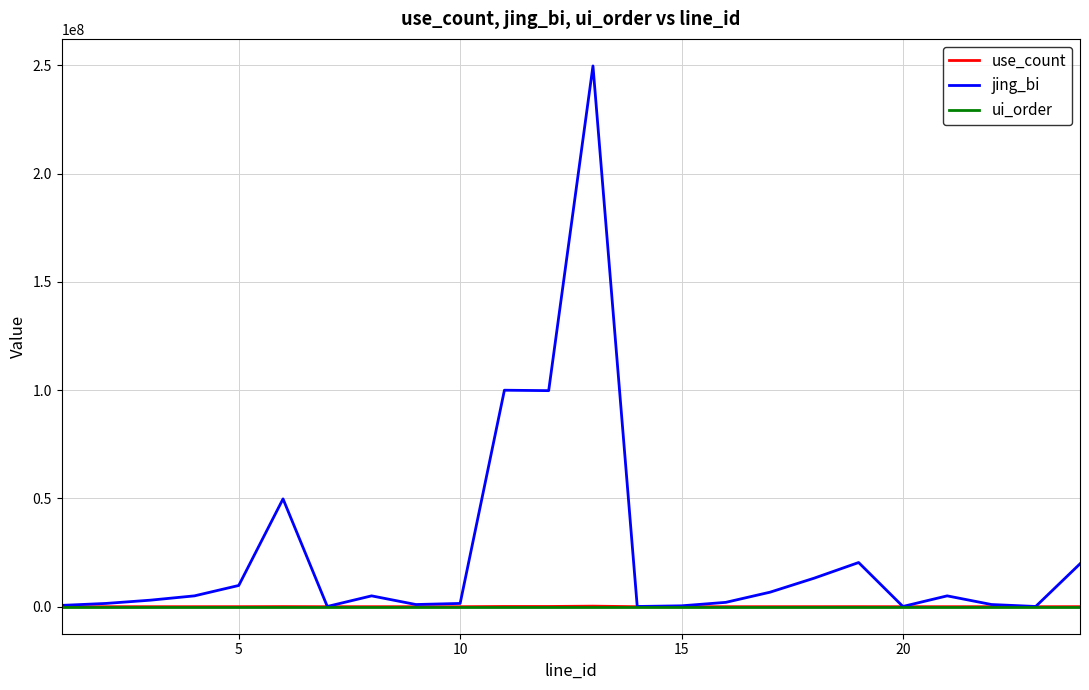

How many series are shown in this chart?

3